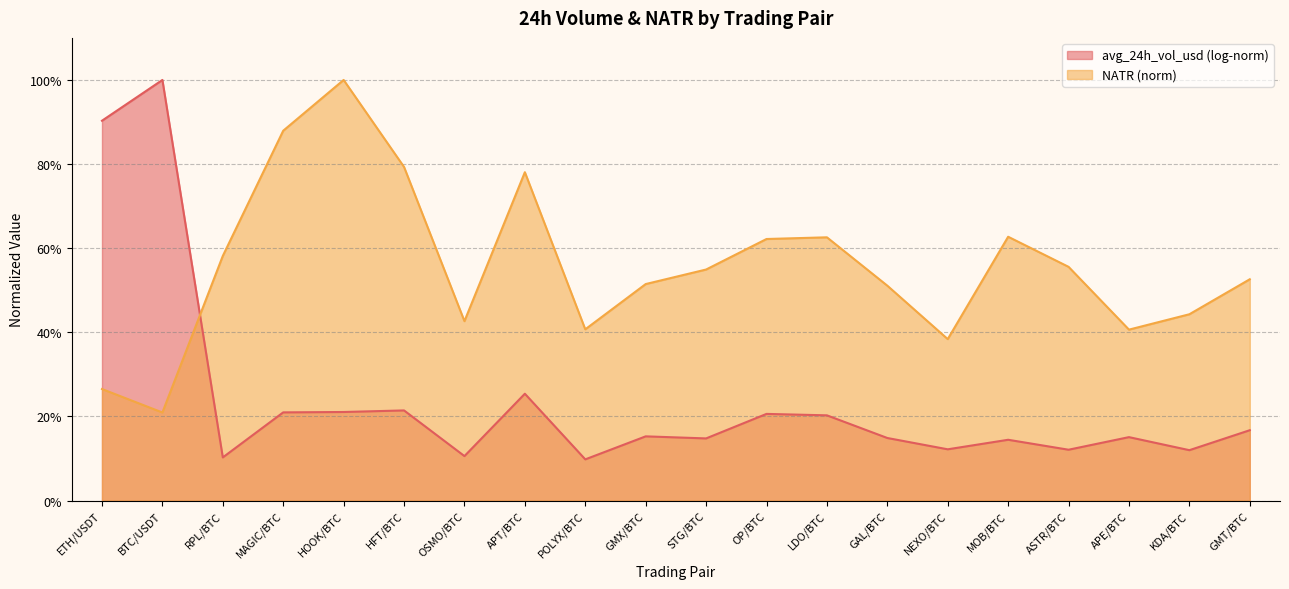

What is the value of the 16th point from the left?

0.6